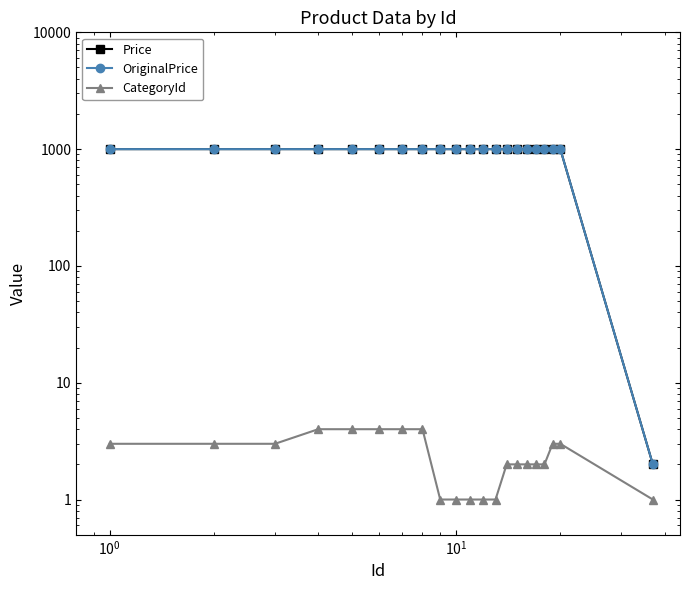

What is the sum of all CategoryId values?

51